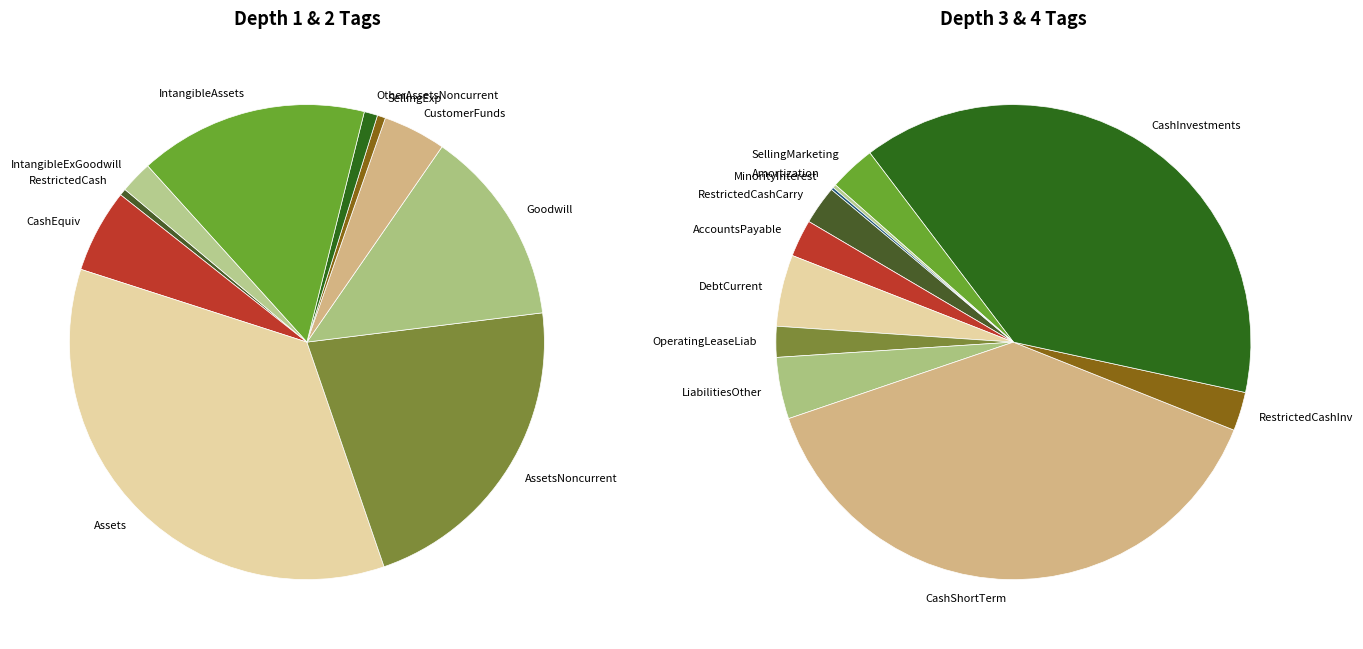

Which has a higher value, 2 or 3?

2